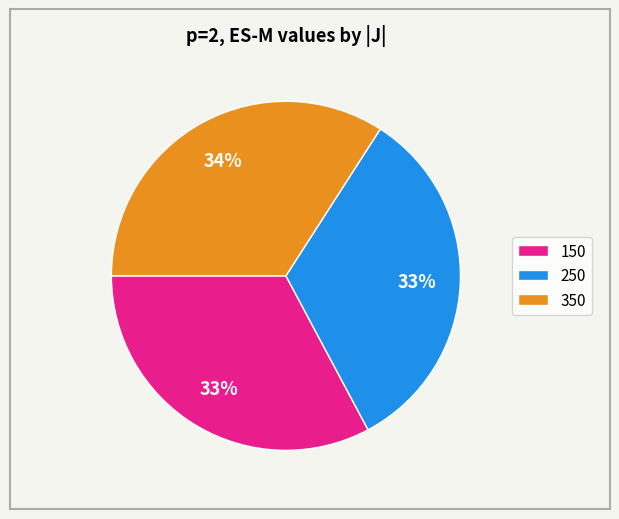

How many slices are in this pie chart?

3